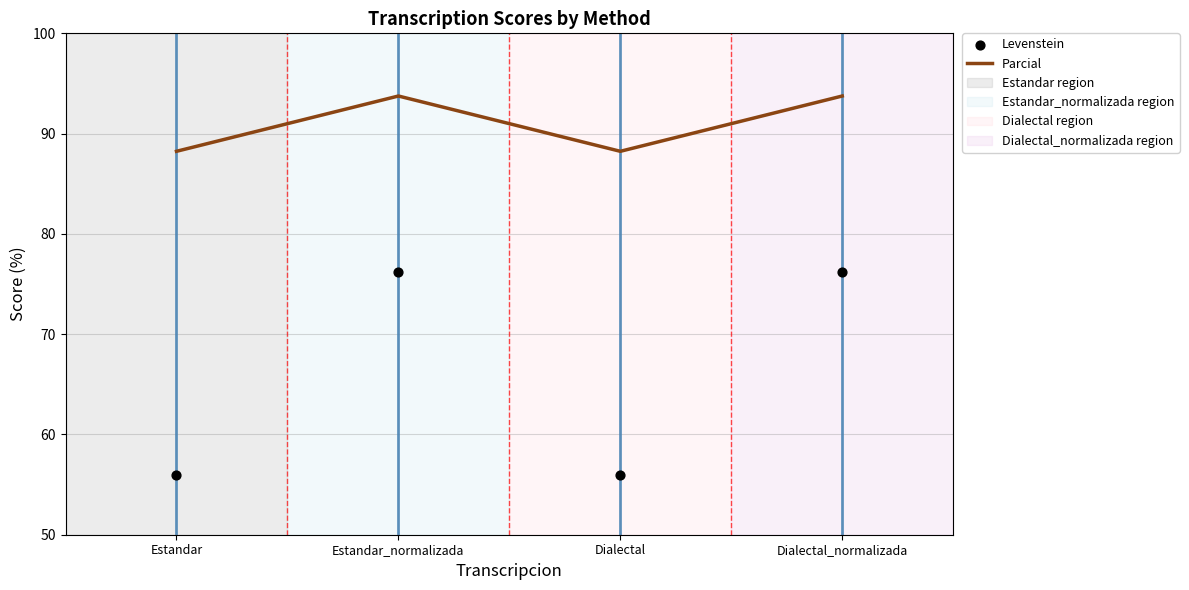

Which series has the largest total across all categories?

Parcial